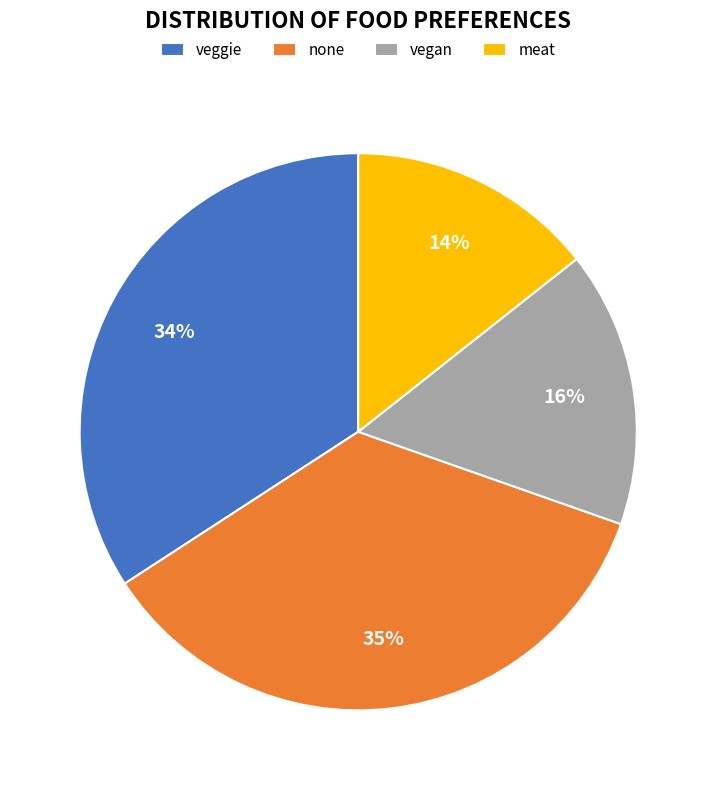

Combined, do none and veggie account for over 50%?

Yes